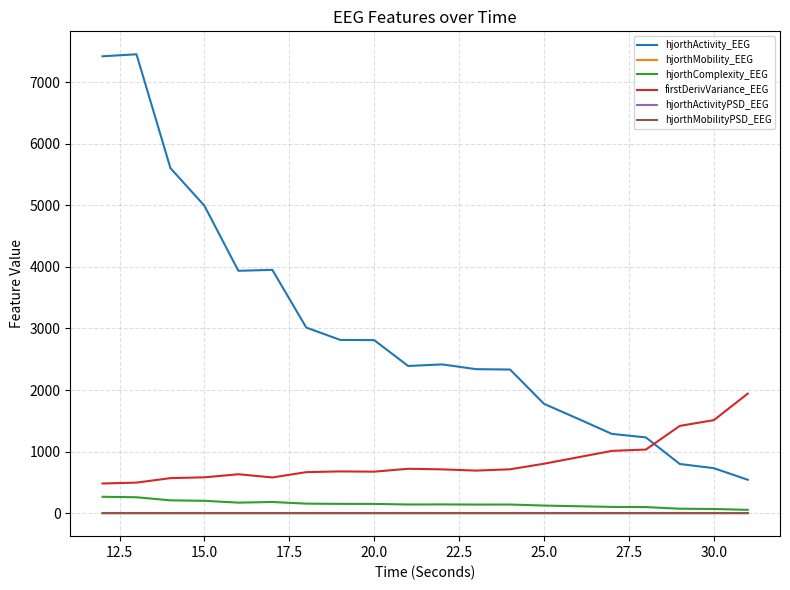

Which series has the largest total across all categories?

hjorthActivity_EEG